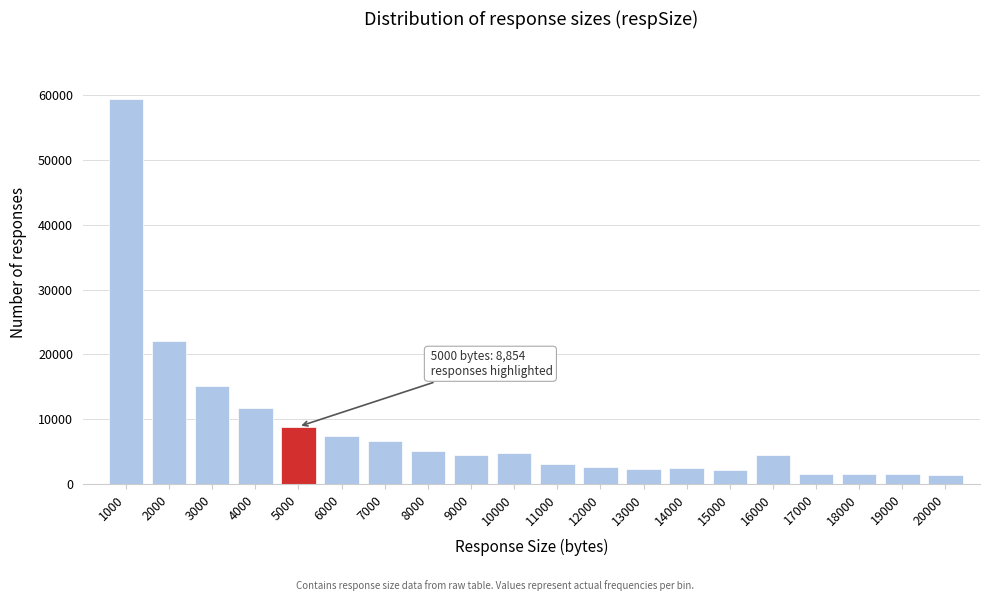

What is the greatest value displayed?

59386